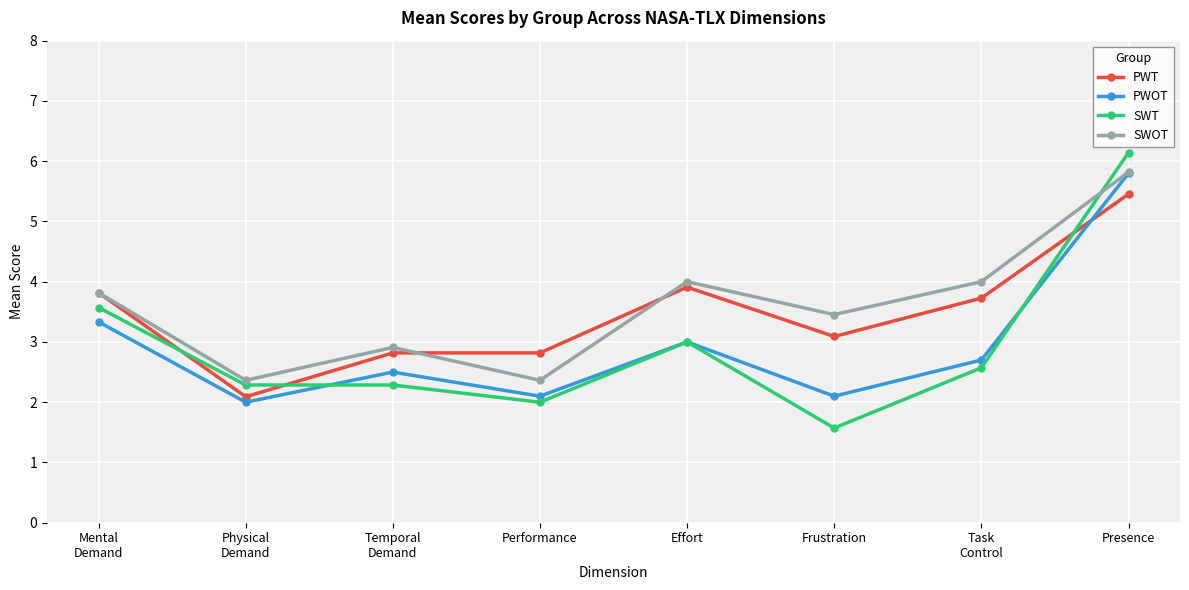

The value of PWOT at Mental
Demand is 3.3. True or false?

True